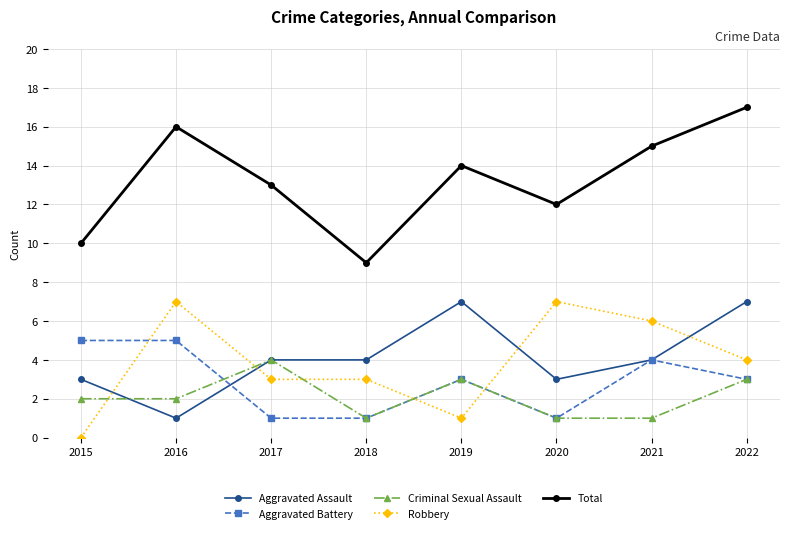

Is the value of Aggravated Assault at 2018 greater than the value of Criminal Sexual Assault at 2018?

Yes